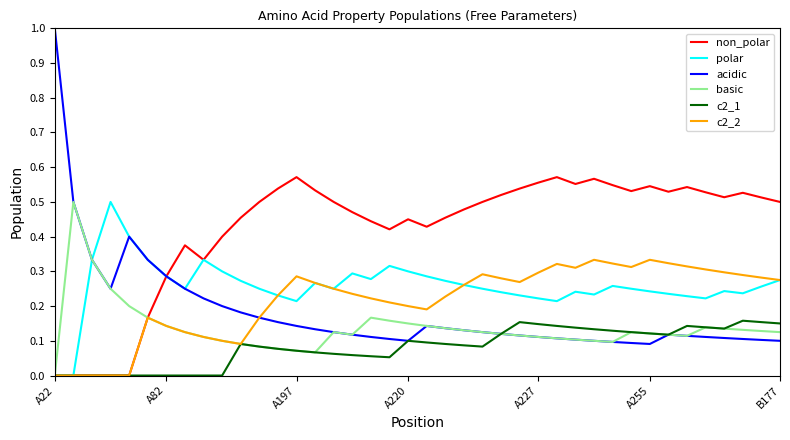

At how many categories does at least one series exceed 0?

40